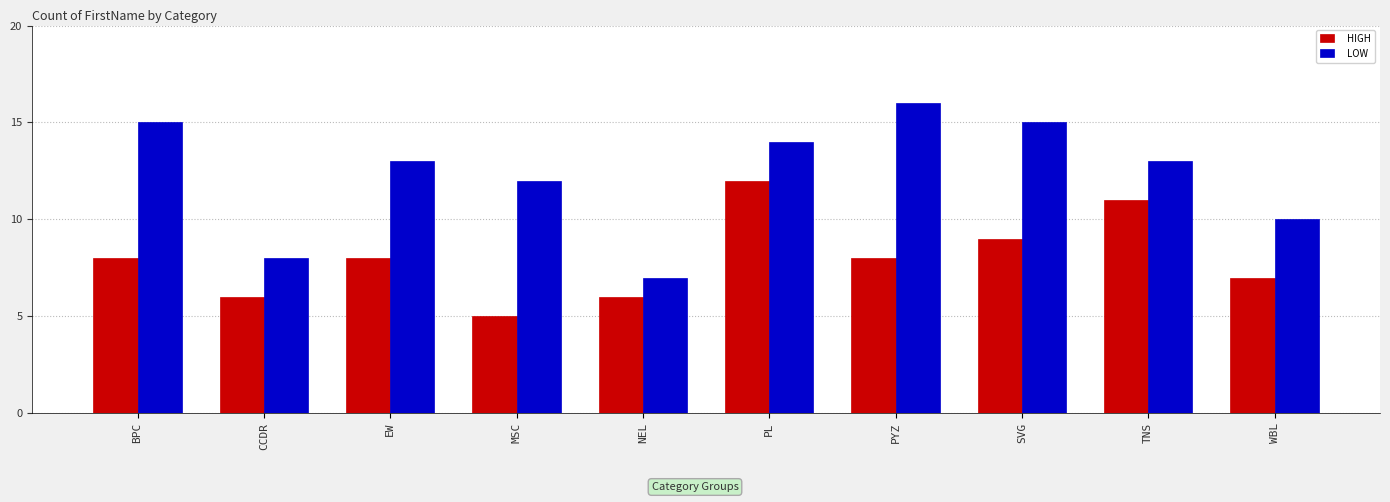

What is the difference between the maximum and minimum values in the LOW series?

9